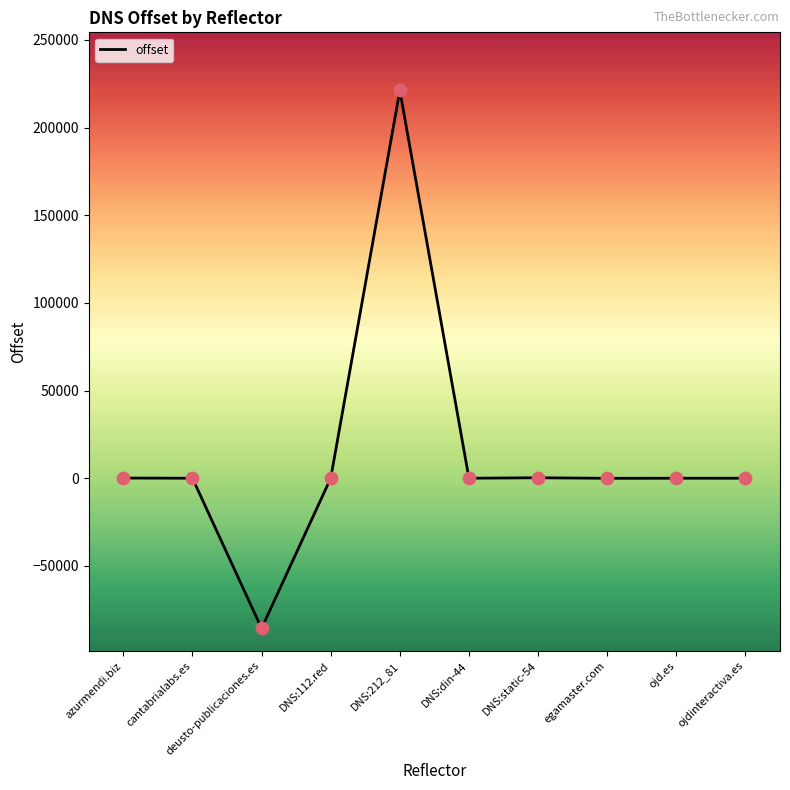

What is the change in value from DNS:212_81 to DNS:static-54?

-220866